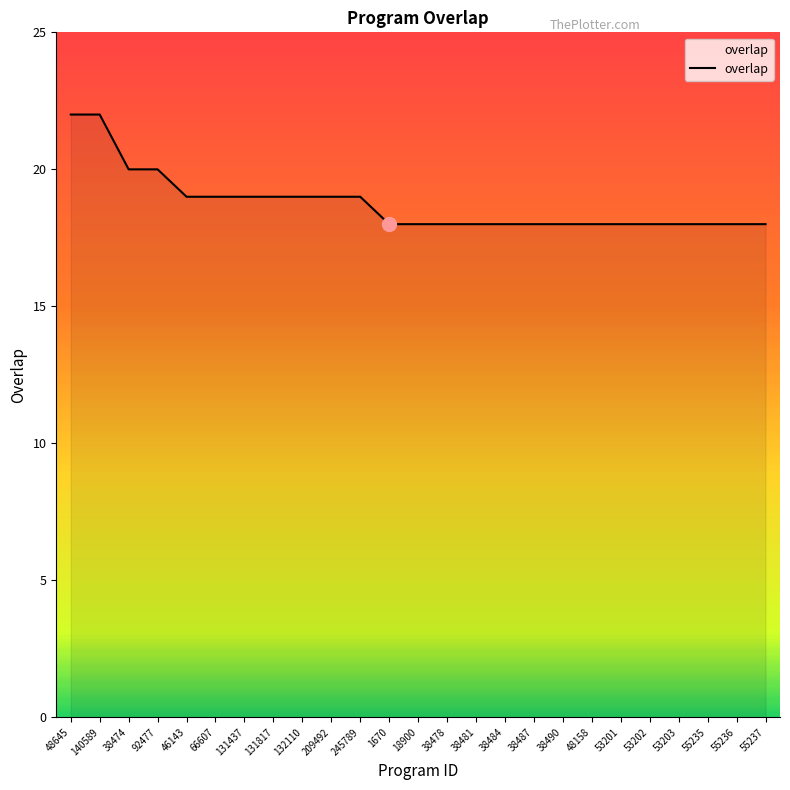

What is the difference between the values at 53203 and 92477?

2